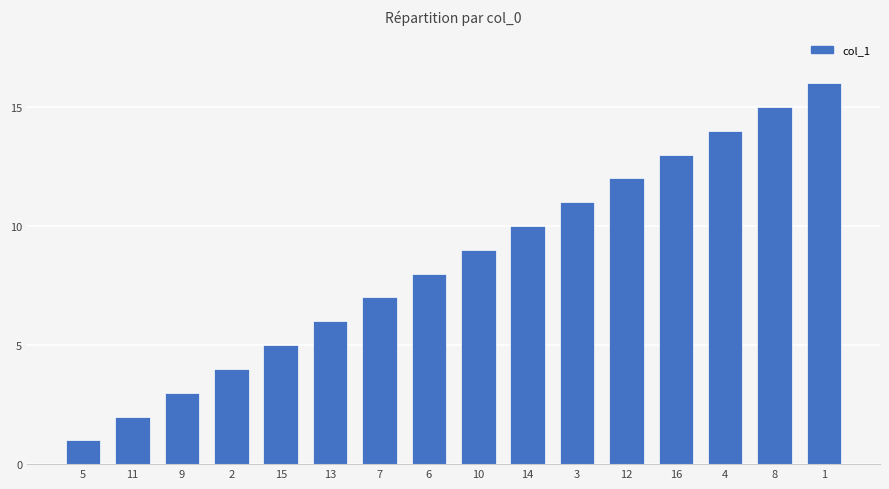

What is the change in value from 15 to 14?

+5